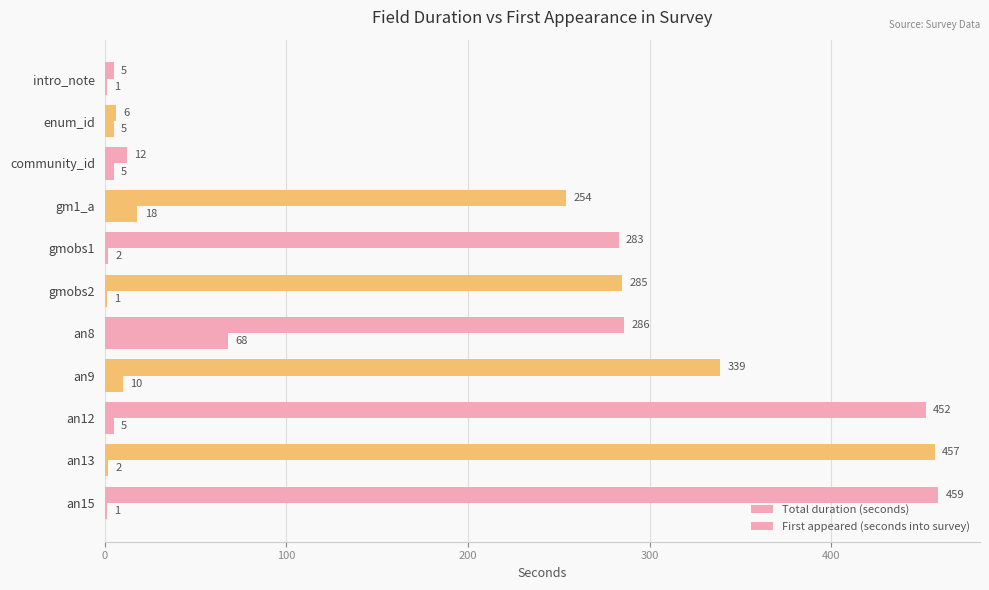

Which series has the largest total across all categories?

First appeared (seconds into survey)